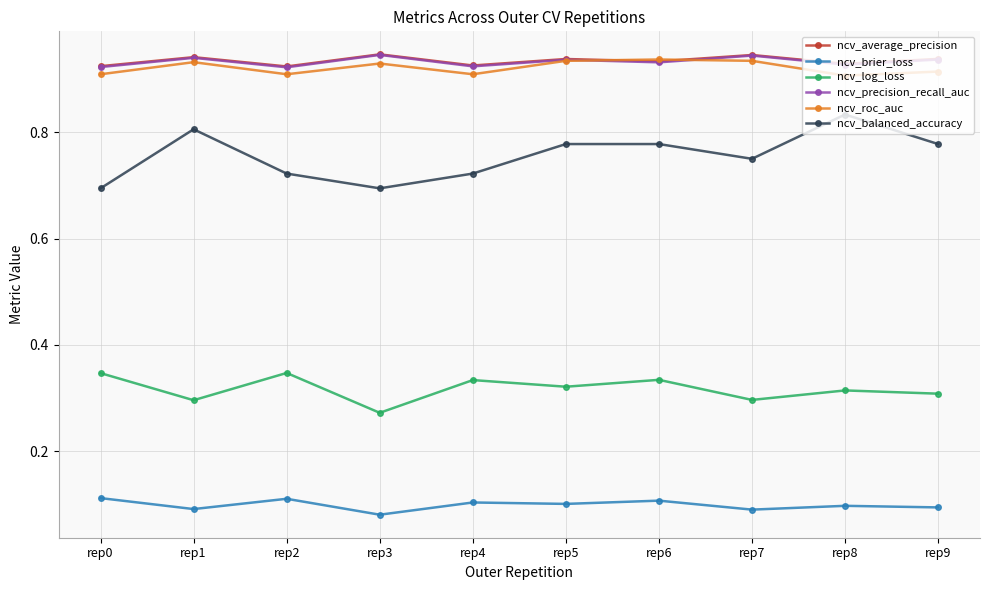

True or false: ncv_average_precision has more than 1 interior local peaks.

True